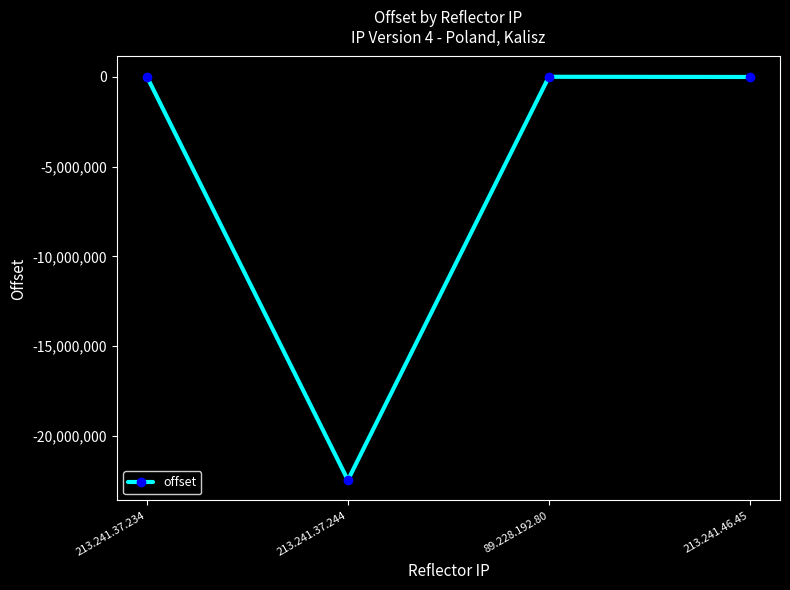

Where is the data nearest to the value -11225216?

213.241.46.45